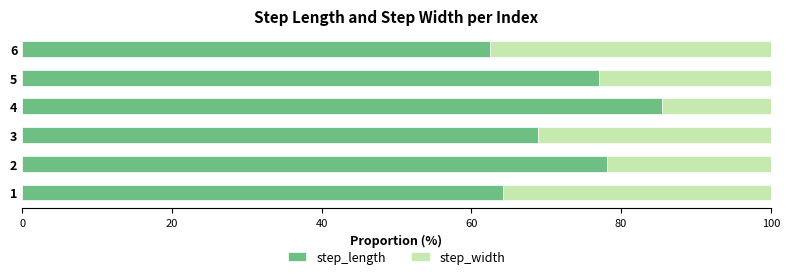

What is the average value of the step_length series?

72.7